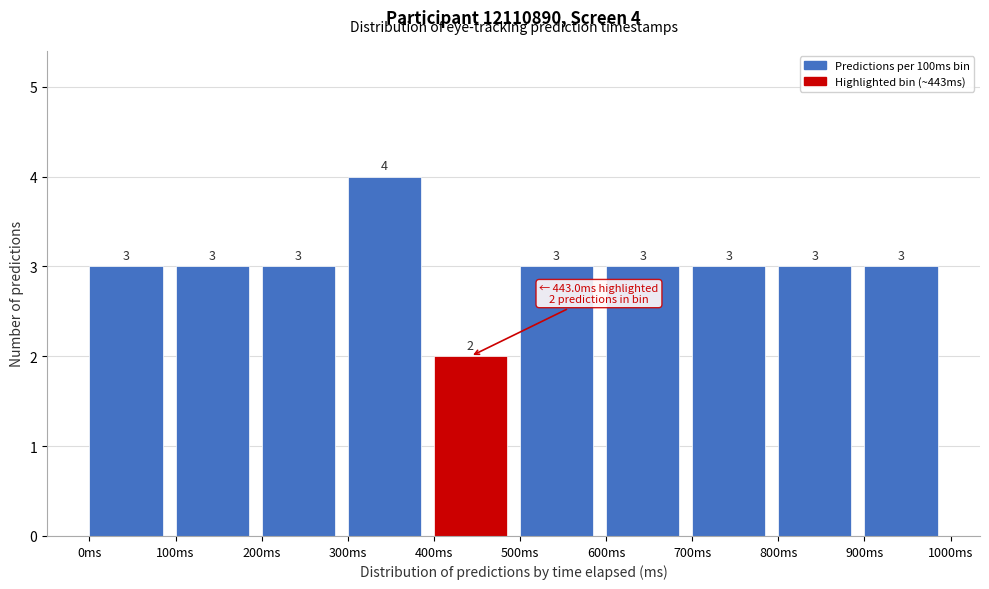

Which range on the x-axis has the tallest bar?

300 to 400